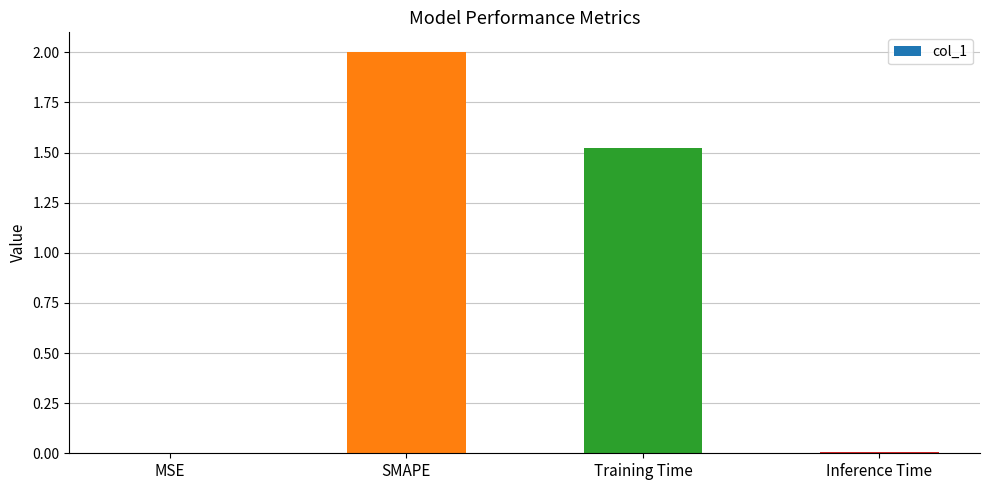

At which category does the chart reach its peak across all series?

SMAPE